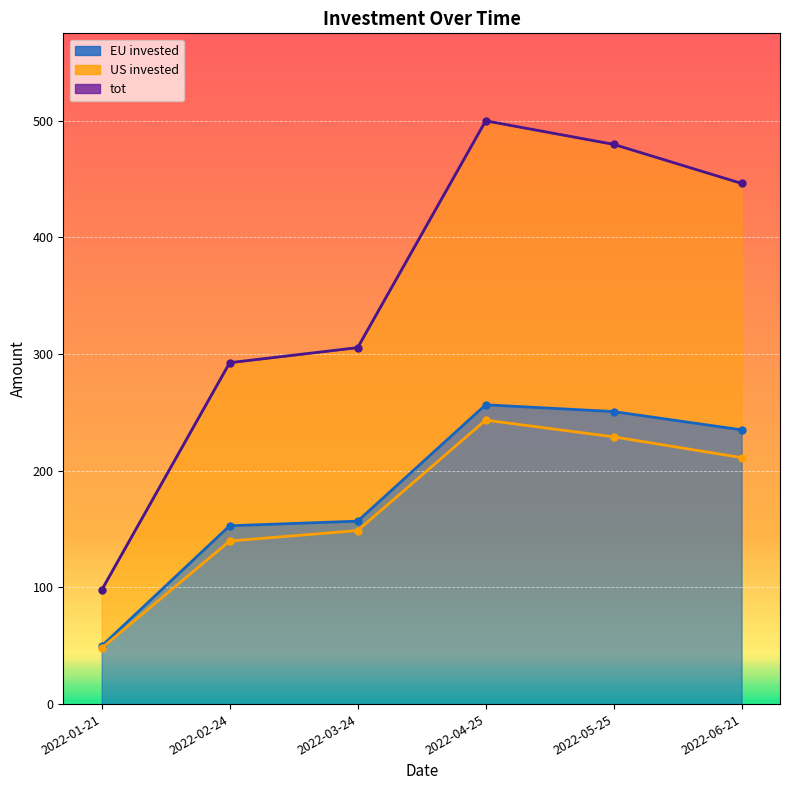

What is the value of the US invested point at the 5th from the left?

229.0